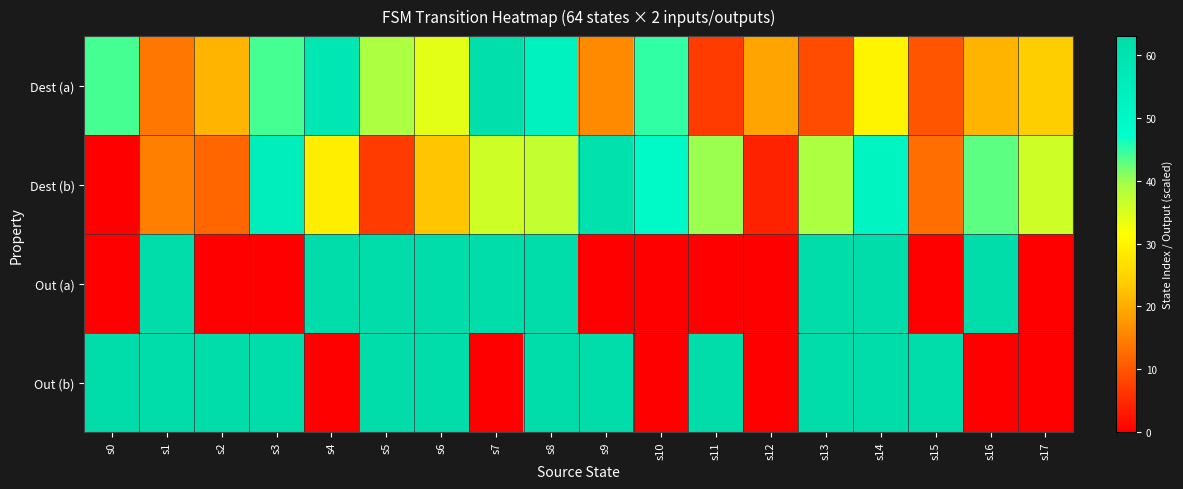

Reading right to left, list all the values displayed in this chart.

Dest (a): s17=24	s16=21	s15=10	s14=30	s13=9	s12=19	s11=7	s10=45	s9=16	s8=53	s7=62	s6=34	s5=39	s4=58	s3=44	s2=21	s1=14	s0=44
Dest (b): s17=36	s16=43	s15=13	s14=52	s13=39	s12=4	s11=40	s10=49	s9=61	s8=37	s7=36	s6=23	s5=7	s4=29	s3=55	s2=12	s1=15	s0=0
Out (a): s17=0	s16=63	s15=0	s14=63	s13=63	s12=0	s11=0	s10=0	s9=0	s8=63	s7=63	s6=63	s5=63	s4=63	s3=0	s2=0	s1=63	s0=0
Out (b): s17=0	s16=0	s15=63	s14=63	s13=63	s12=0	s11=63	s10=0	s9=63	s8=63	s7=0	s6=63	s5=63	s4=0	s3=63	s2=63	s1=63	s0=63